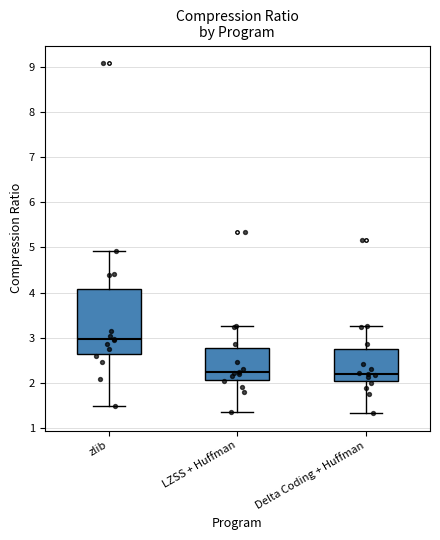

Reading left to right, read every box against the y-axis: the position of its median line, the range the box covers, and the ends of its whiskers. The values are not printed on the chart, so give them approximately, as read against the axis.

zlib: median 3.0, box 2.6 to 4.1, whiskers 1.5 to 4.9
LZSS + Huffman: median 2.2, box 2.1 to 2.8, whiskers 1.4 to 3.3
Delta Coding + Huffman: median 2.2, box 2.0 to 2.8, whiskers 1.3 to 3.3